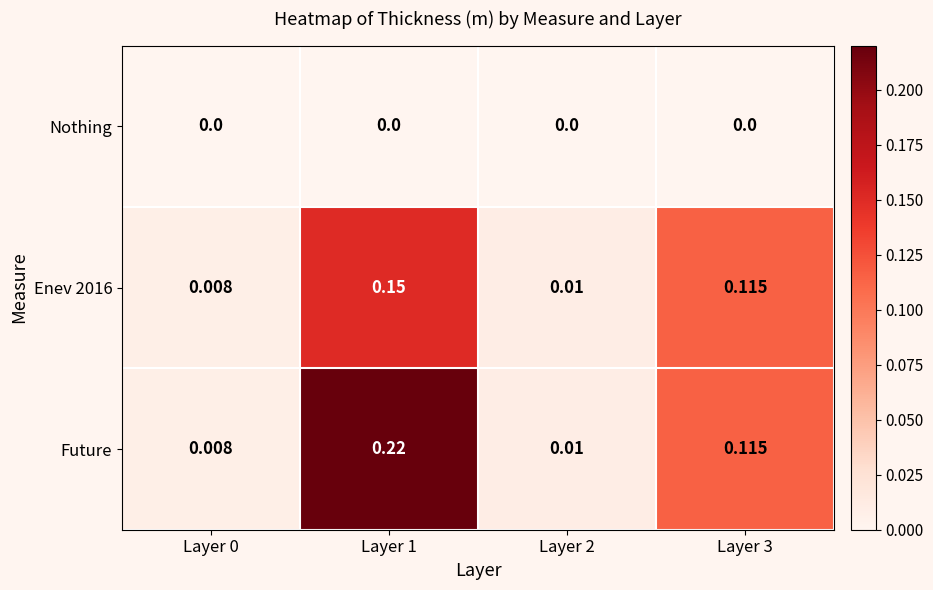

Which series has the widest spread of values?

Future